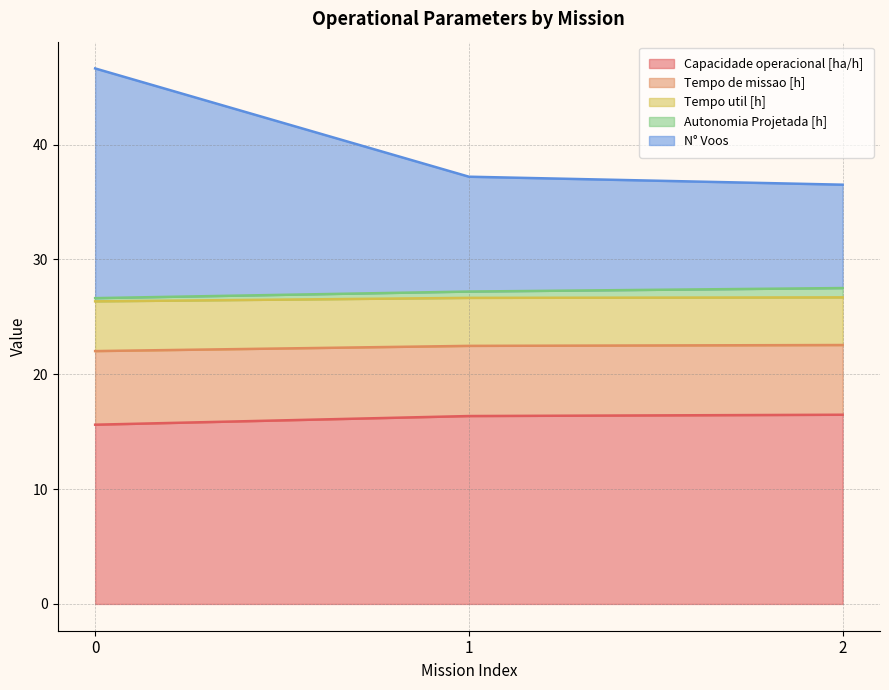

True or false: Capacidade operacional [ha/h] has a value of 15.6 at 0.

True